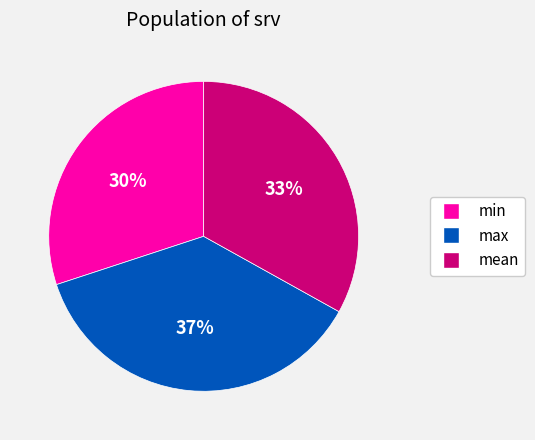

Does max represent more than half of the total?

No